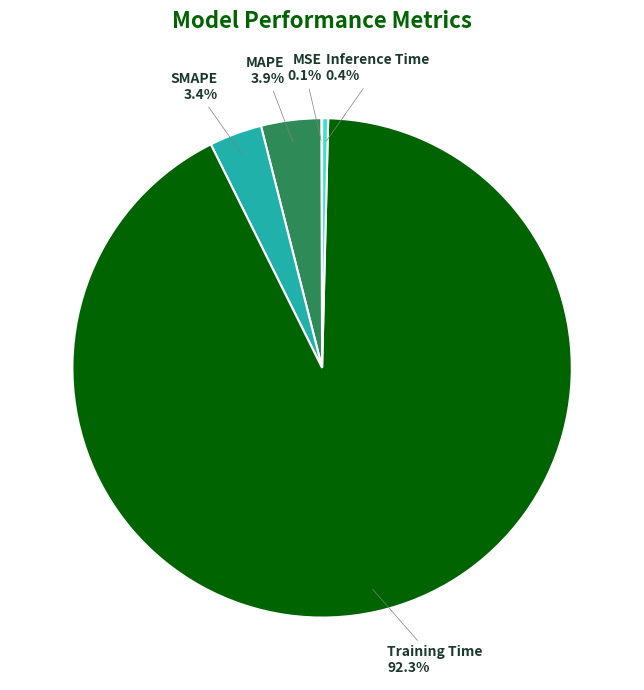

To the nearest percent, what is the difference between the largest and smallest slice percentages?

92%